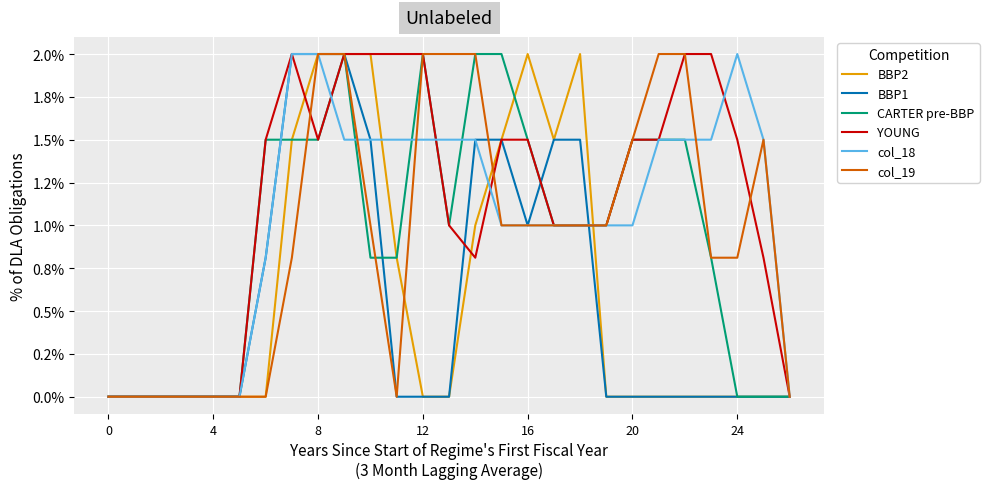

What are all the series names shown in the legend?

BBP2, BBP1, CARTER pre-BBP, YOUNG, col_18, col_19